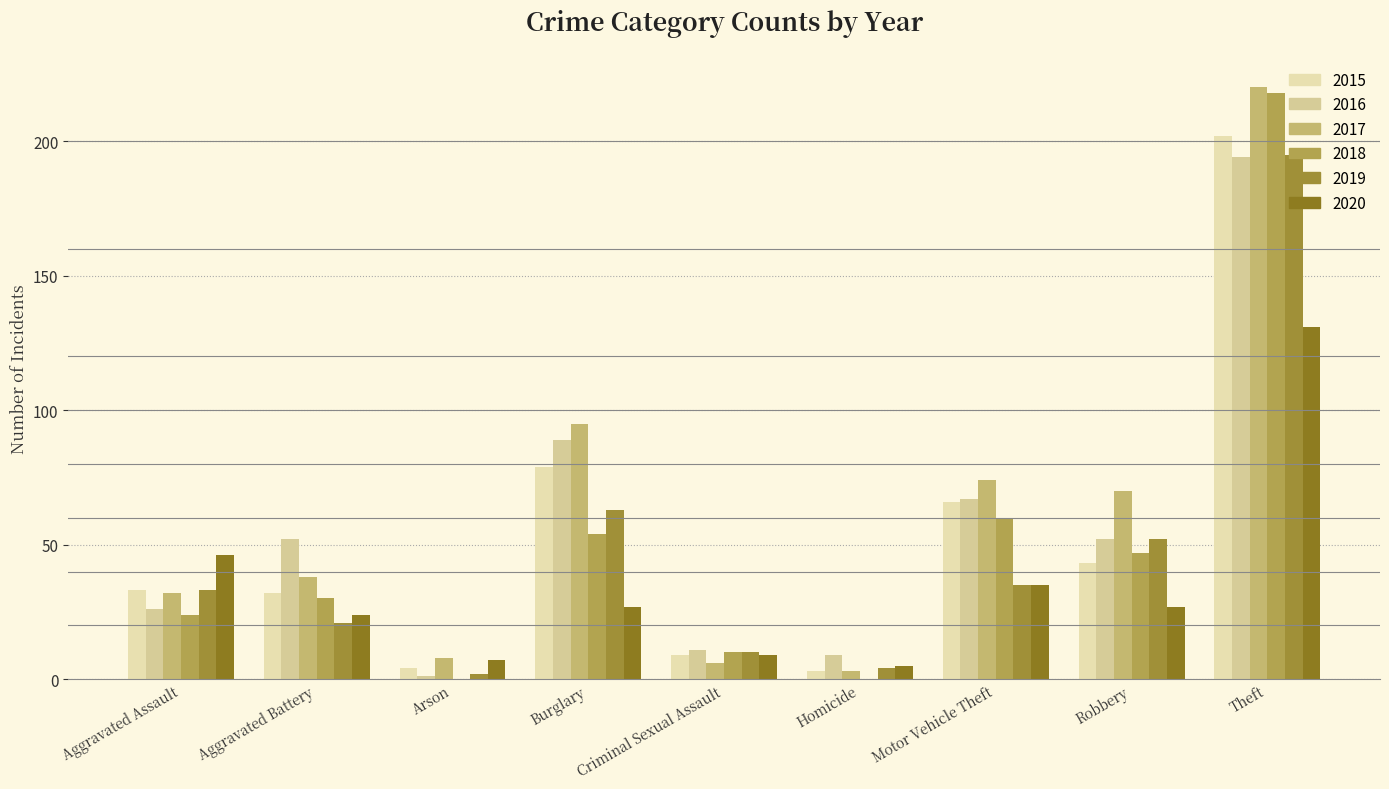

How many distinct data groups are displayed?

6